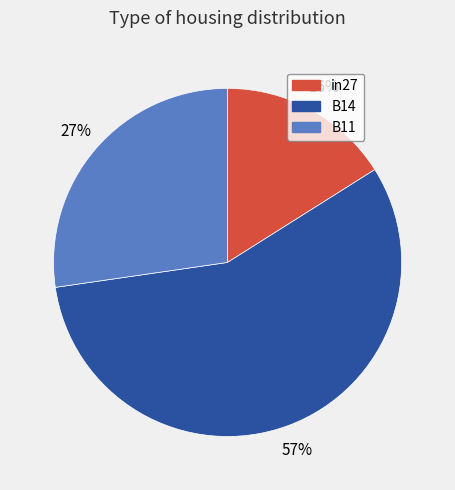

Is the sum of in27 and B14 greater than half?

Yes